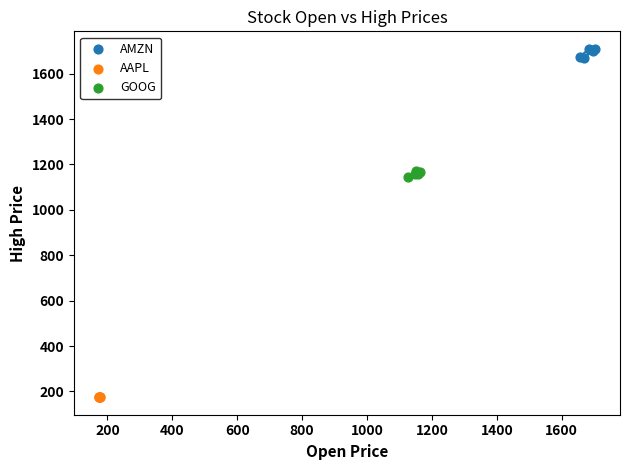

Which series contains the lowest Y value?

AAPL